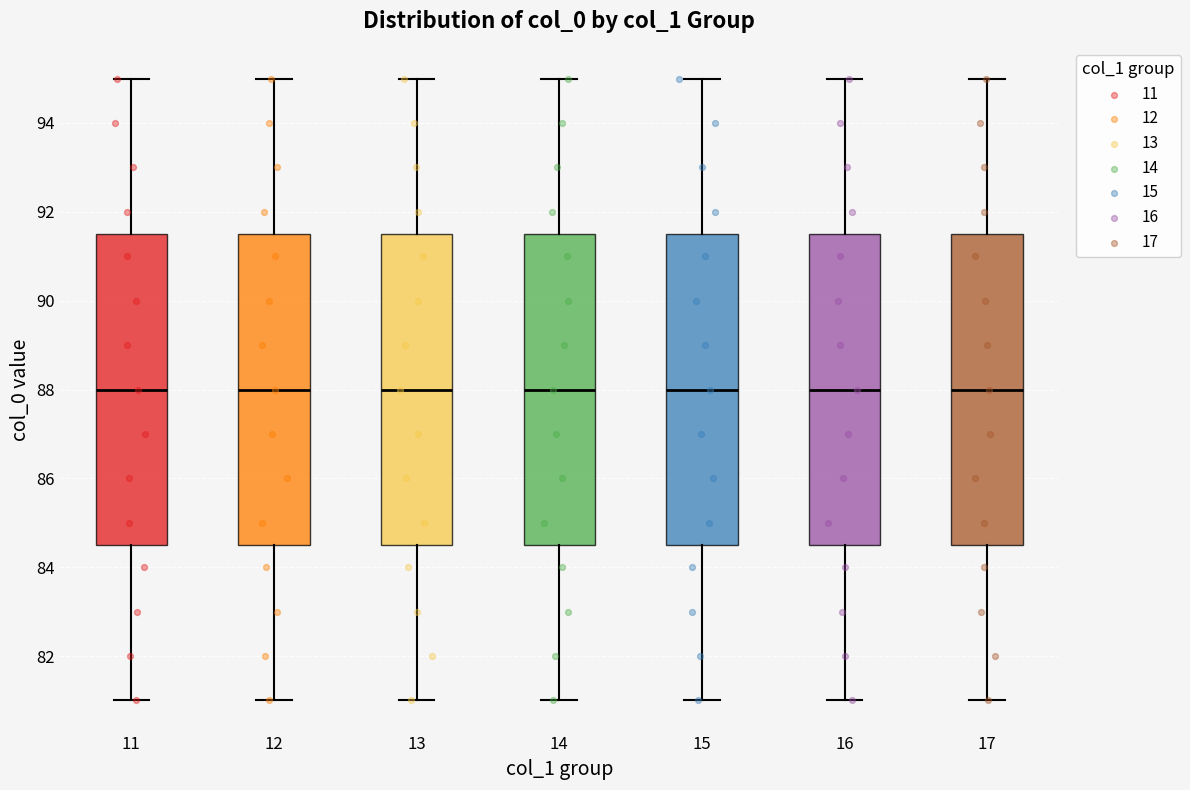

Reading left to right, transcribe this box plot: for each box, give where its median line is, the range the box spans, and where its two whiskers end, as read against the y-axis. The values are not printed on the chart, so give them approximately, as read against the axis.

11: median 88.0, box 84.6 to 91.6, whiskers 81.0 to 95.0
12: median 88.0, box 84.6 to 91.6, whiskers 81.0 to 95.0
13: median 88.0, box 84.6 to 91.6, whiskers 81.0 to 95.0
14: median 88.0, box 84.6 to 91.6, whiskers 81.0 to 95.0
15: median 88.0, box 84.6 to 91.6, whiskers 81.0 to 95.0
16: median 88.0, box 84.6 to 91.6, whiskers 81.0 to 95.0
17: median 88.0, box 84.6 to 91.6, whiskers 81.0 to 95.0